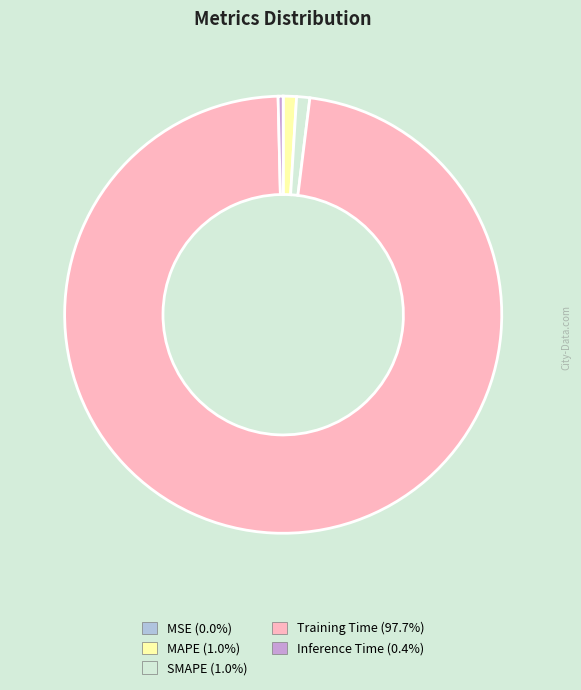

What is the majority slice?

Training Time